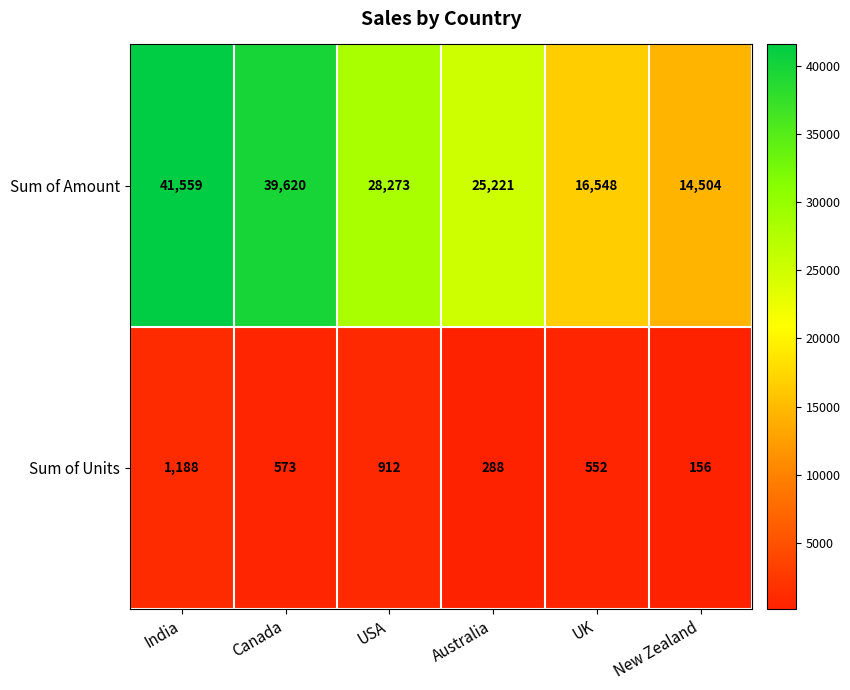

Rank the series by their maximum value, from highest to lowest.

Sum of Amount, Sum of Units